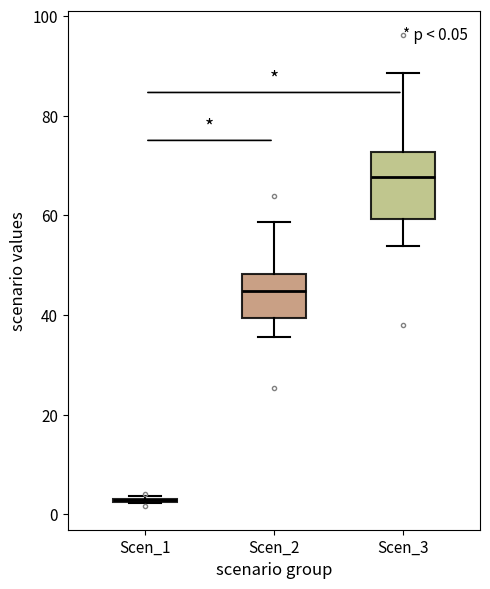

Comparing the boxes themselves (not the whiskers), which one is the tallest?

Scen_3